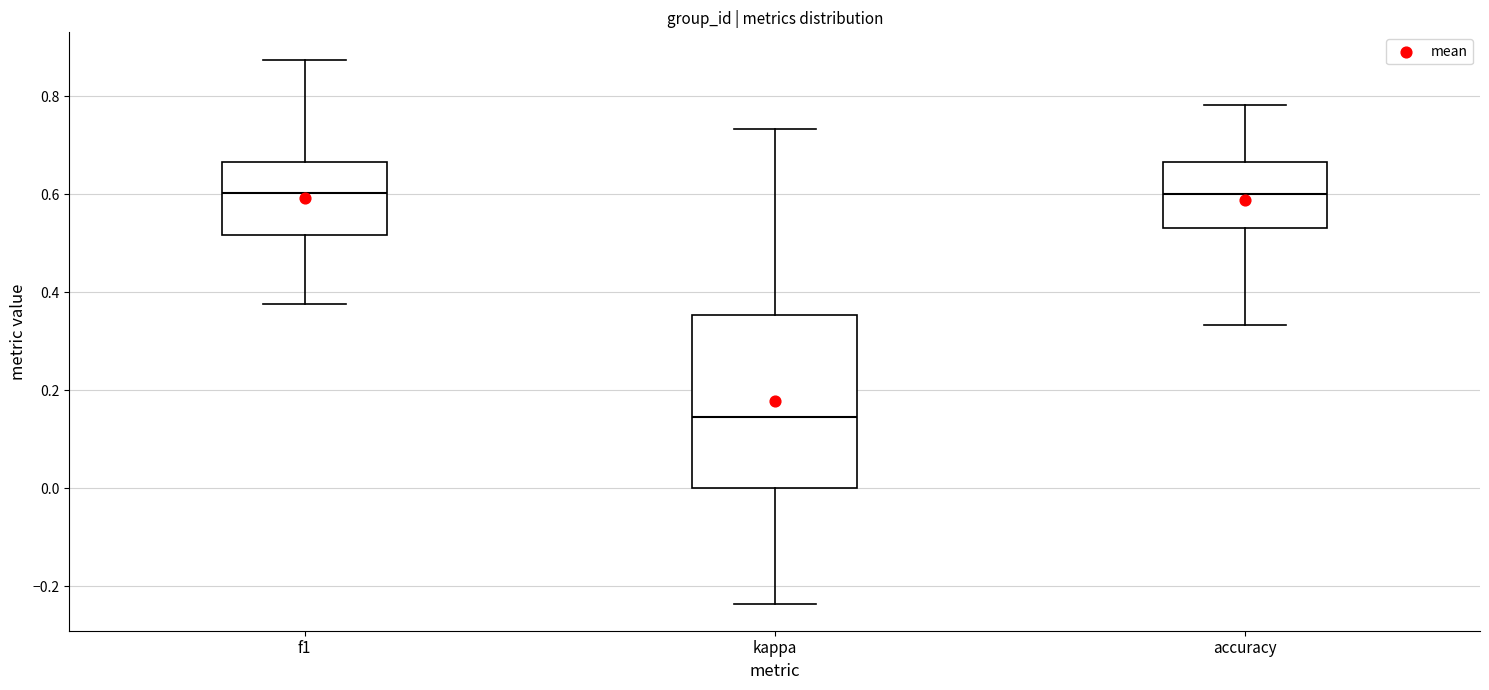

Reading left to right, transcribe this box plot: for each box, give where its median line is, the range the box spans, and where its two whiskers end, as read against the y-axis. The values are not printed on the chart, so give them approximately, as read against the axis.

f1: median 0.60, box 0.52 to 0.66, whiskers 0.38 to 0.88
kappa: median 0.14, box 0.00 to 0.36, whiskers -0.24 to 0.74
accuracy: median 0.60, box 0.54 to 0.66, whiskers 0.34 to 0.78